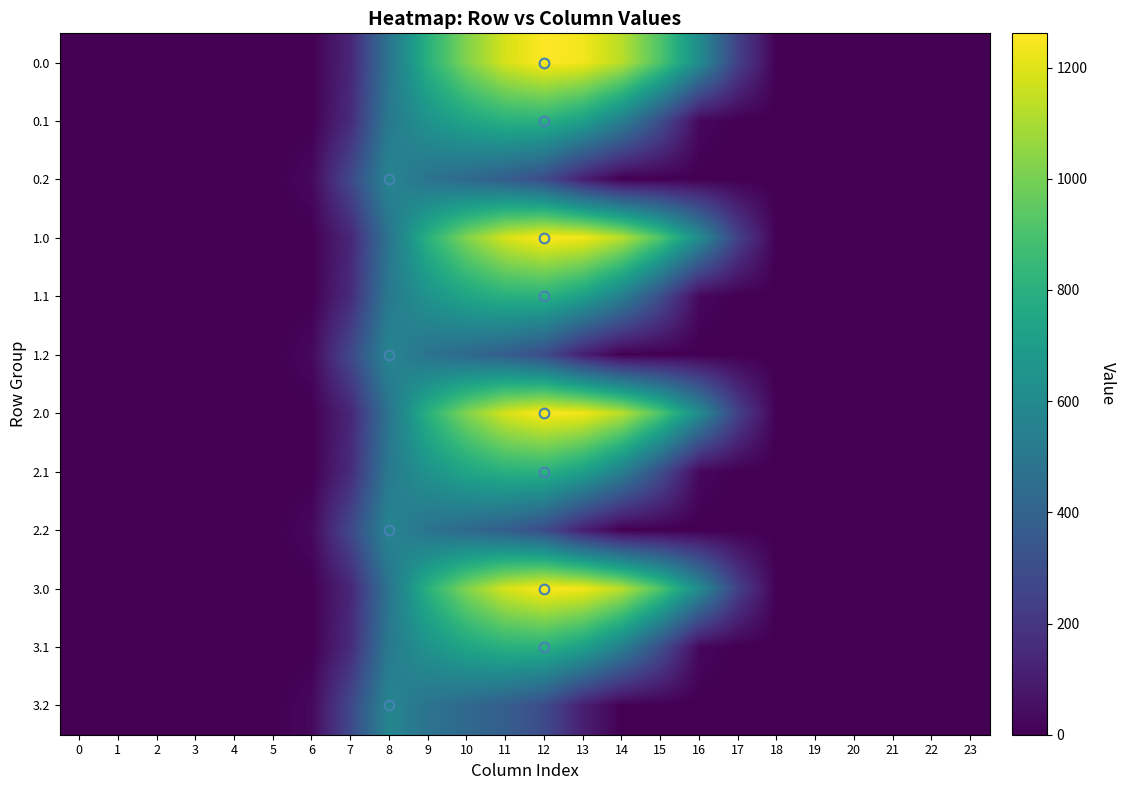

How many series are shown in this chart?

12